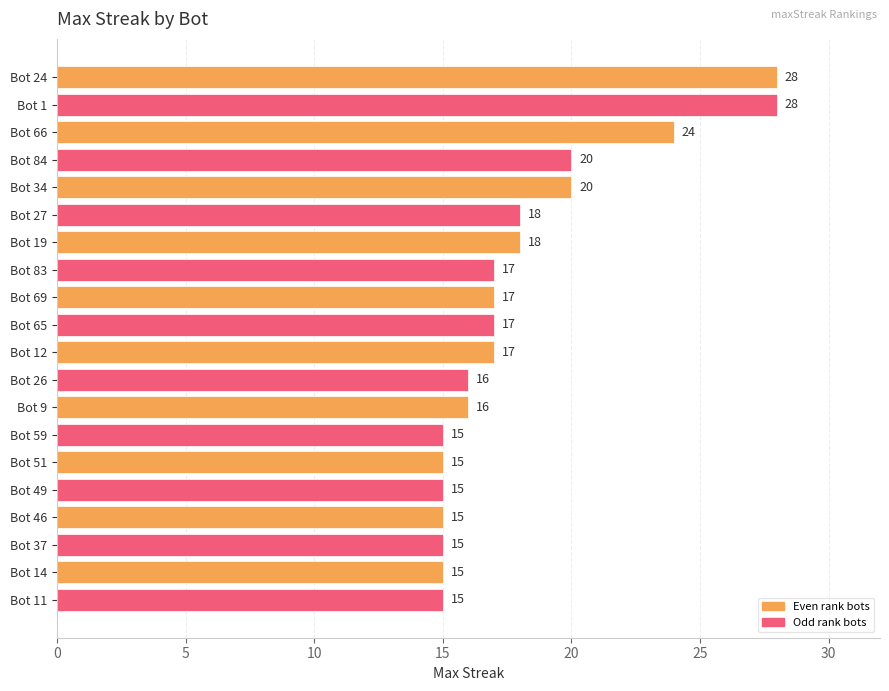

What is the greatest value displayed?

28